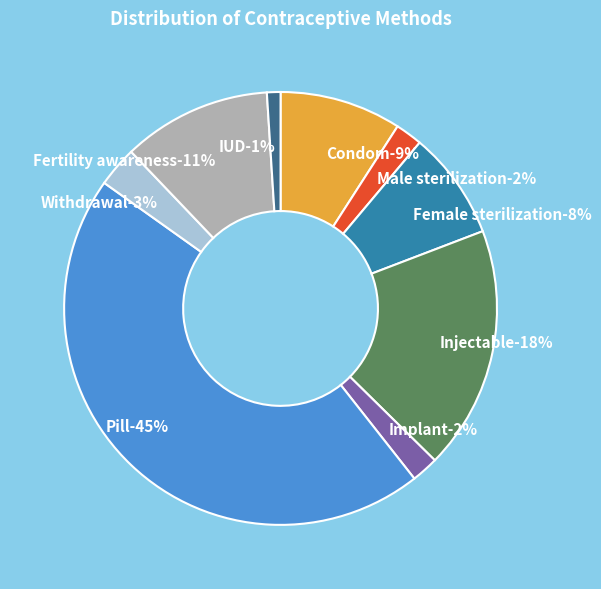

True or false: Condom accounts for 1% of the total.

False